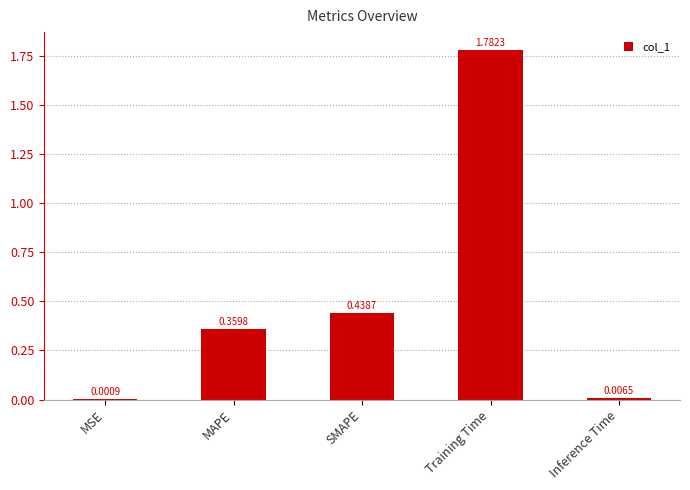

What is the sum of the values at Training Time and SMAPE?

2.2